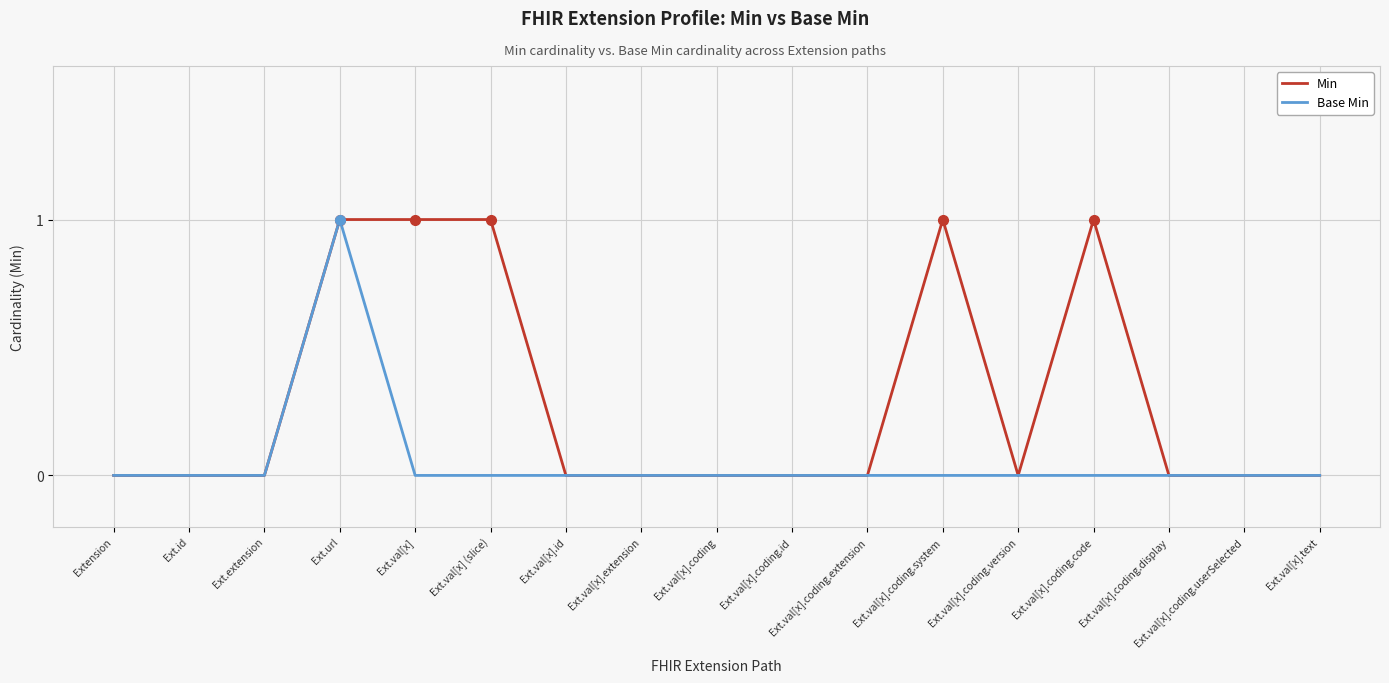

Reading right to left, list all the values displayed in this chart.

Min: 0	0	0	1	0	1	0	0	0	0	0	1	1	1	0	0	0
Base Min: 0	0	0	0	0	0	0	0	0	0	0	0	0	1	0	0	0